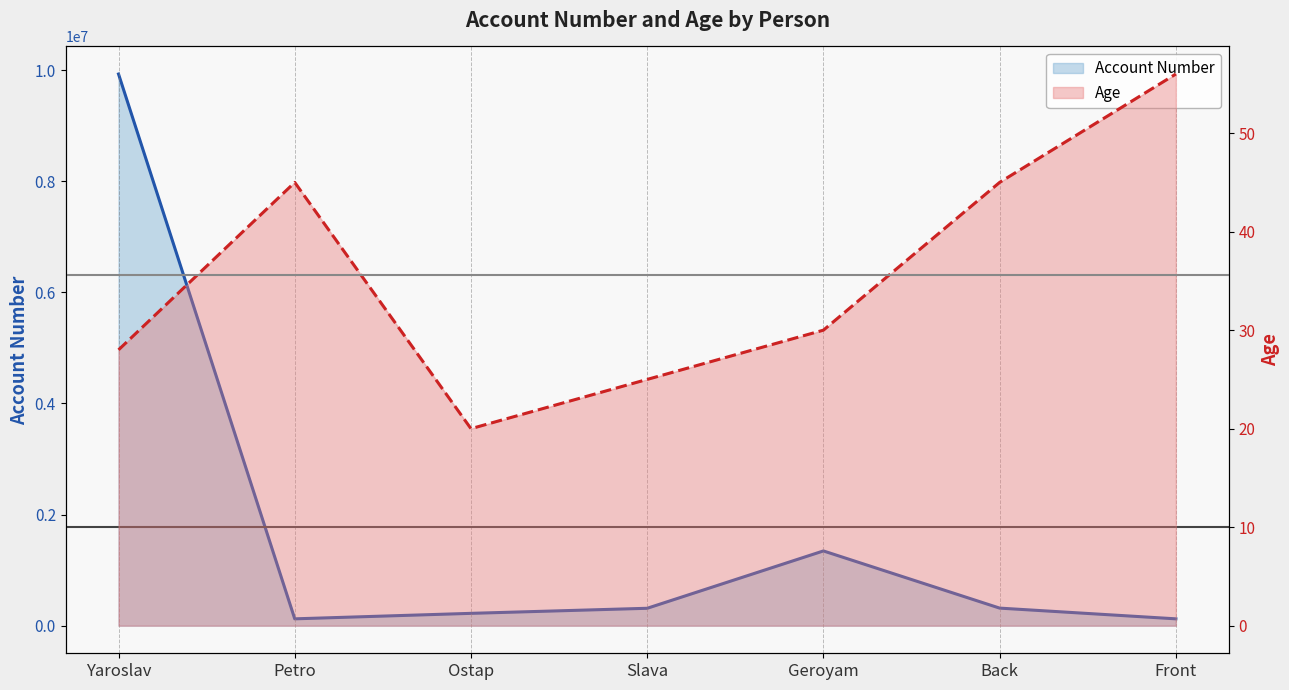

Which series has the widest spread of values?

Account Number